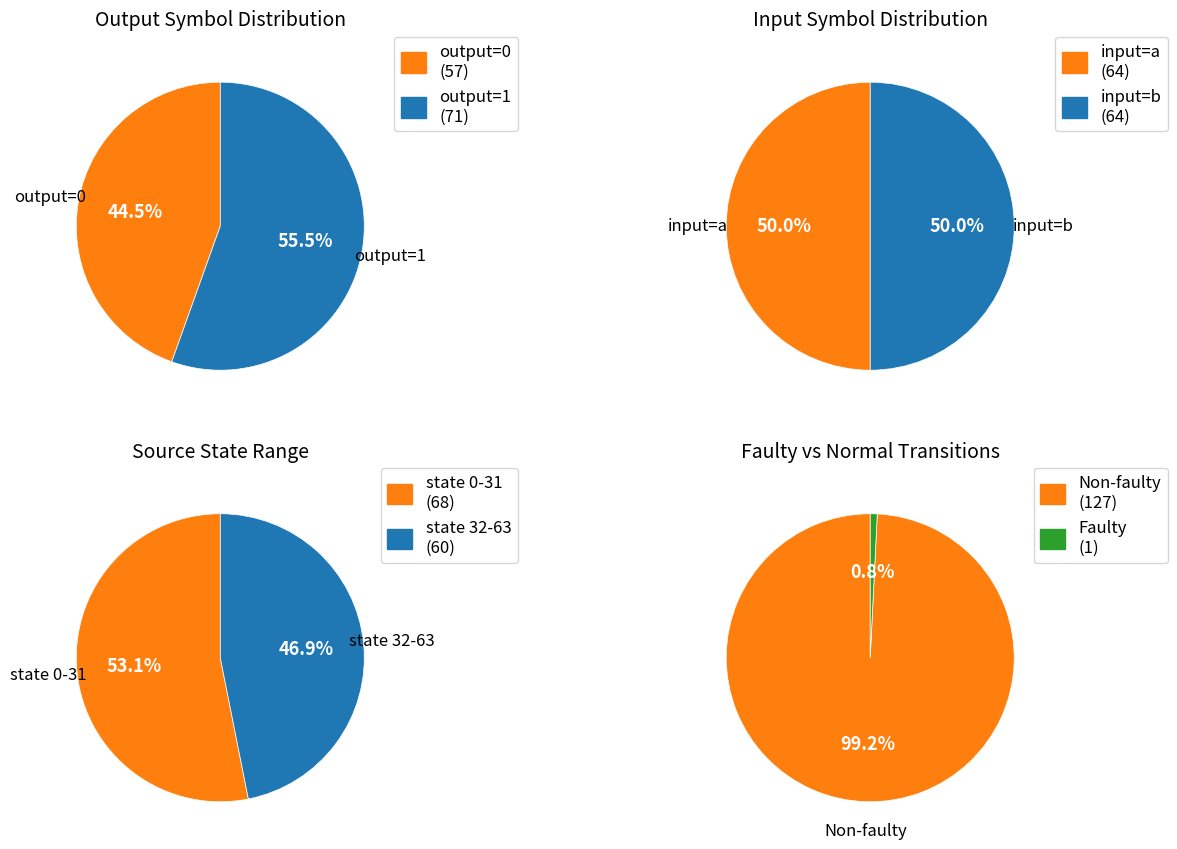

Combined, what portion of the pie is input_a and output_1?

52.7%